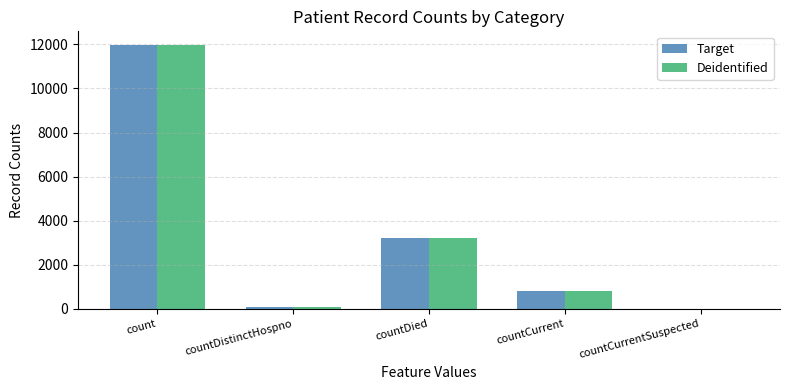

What is the total value across all series at countCurrent?

1584